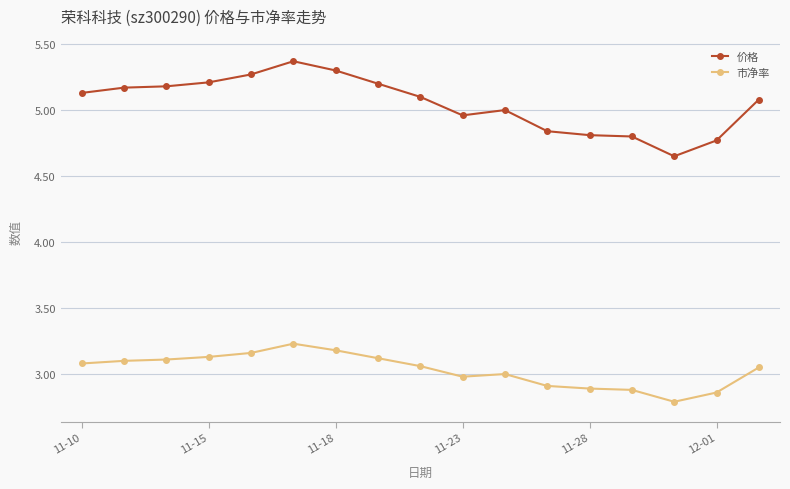

True or false: 价格 has more than 1 points higher than both neighbors.

True